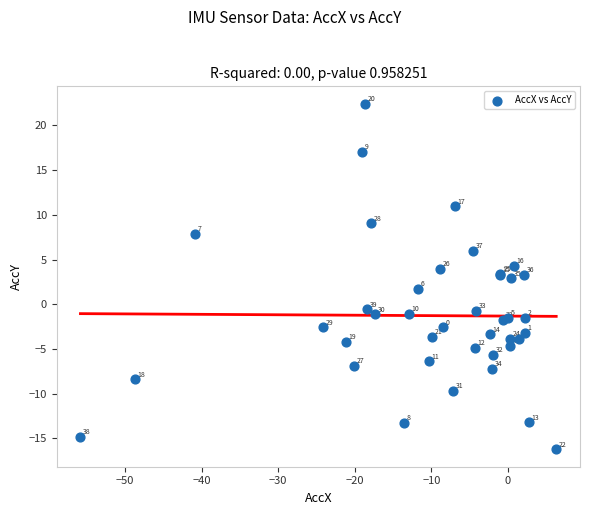

What Y value in the scatter plot is closest to 3?

2.9